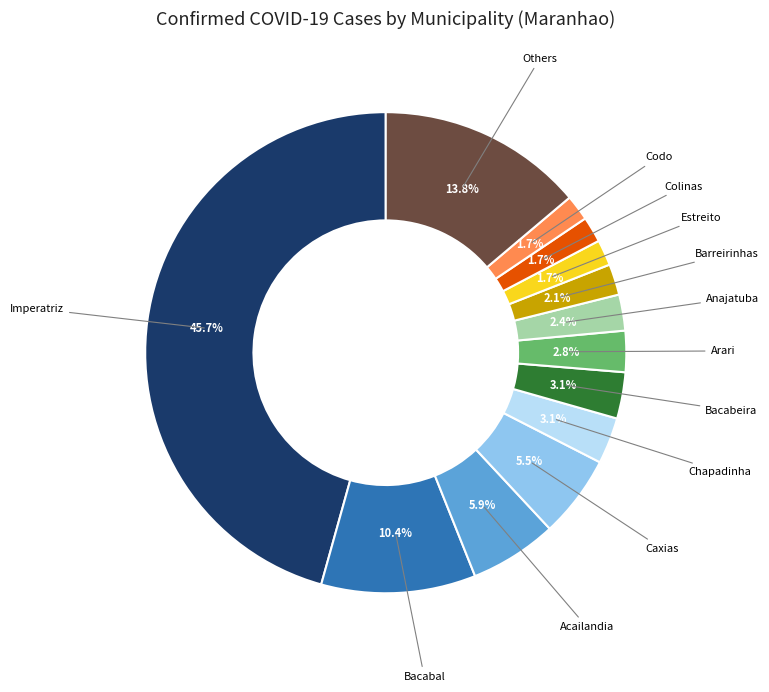

Is there a majority slice in this chart?

No